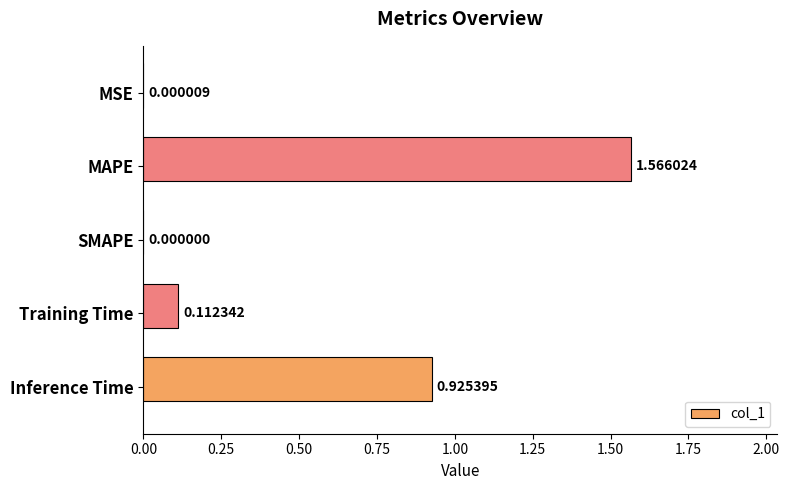

Which category has the highest value across all series?

MAPE